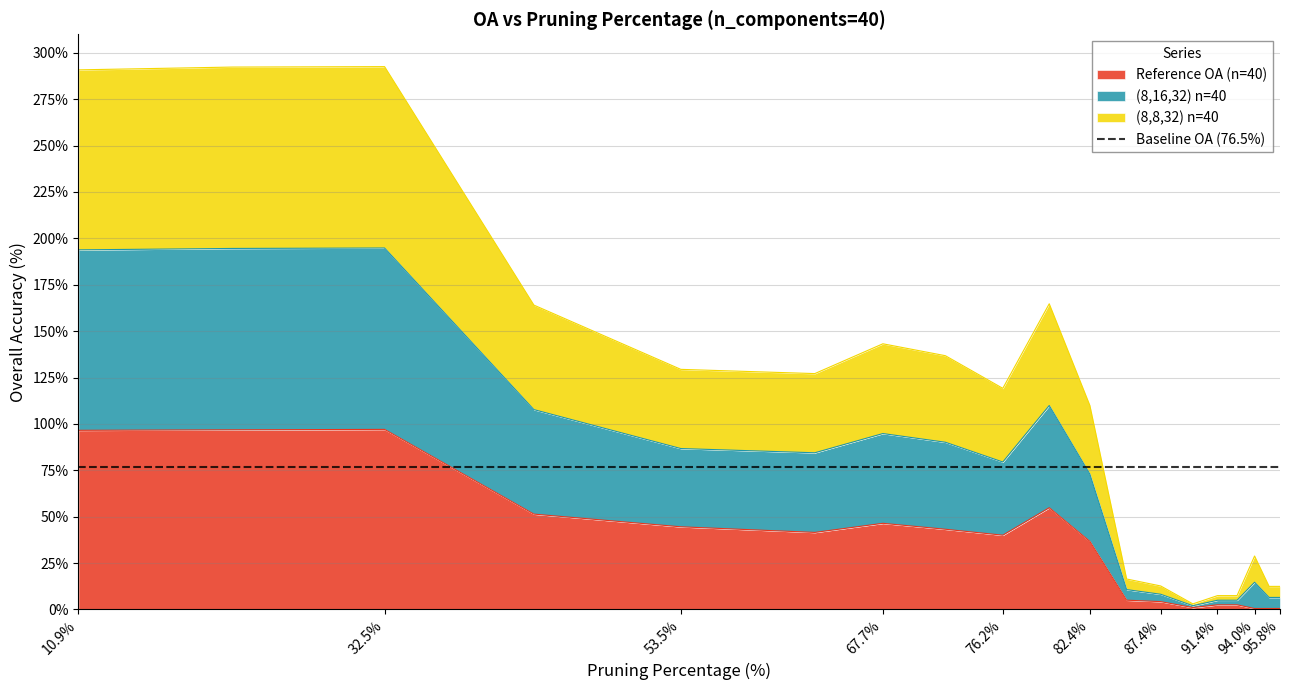

The Reference OA (n=40) series shows 4.2 at 87.4%. True or false?

True